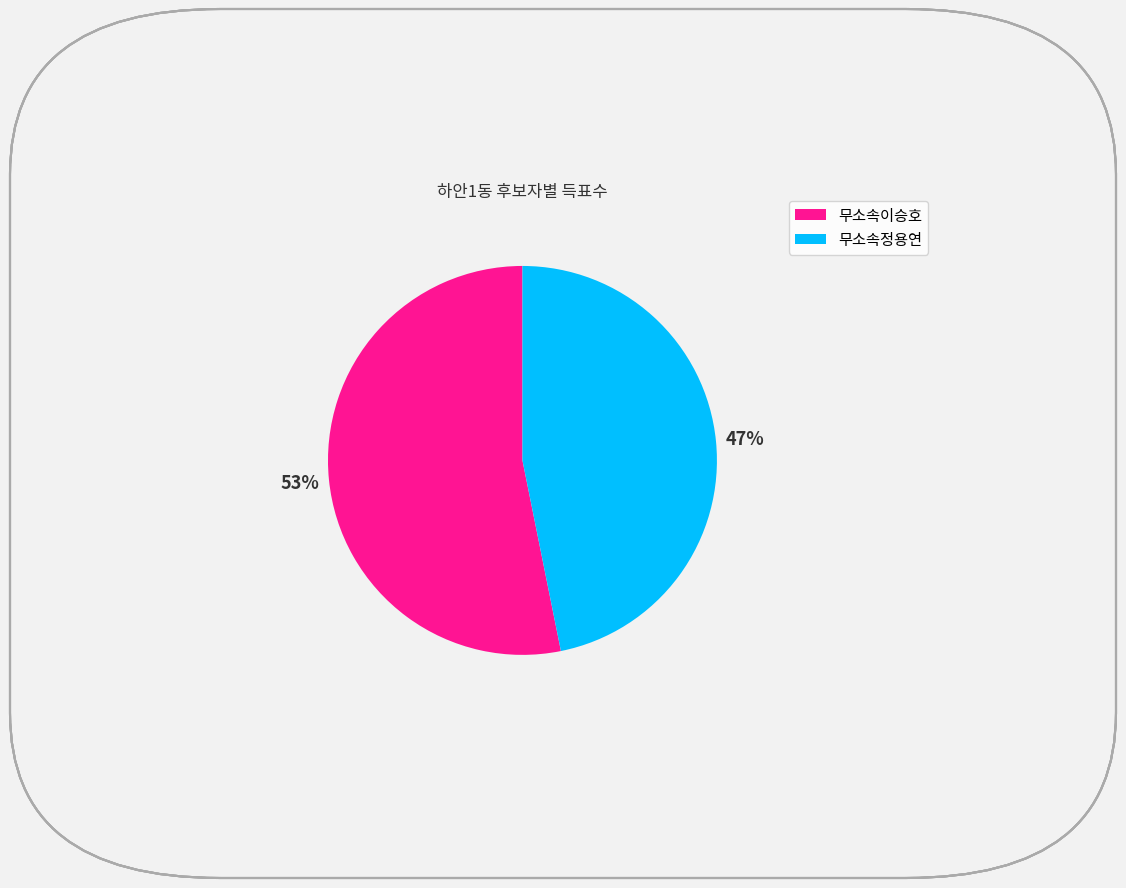

To the nearest percent, what percentage of the pie is 무소속이승호?

53%